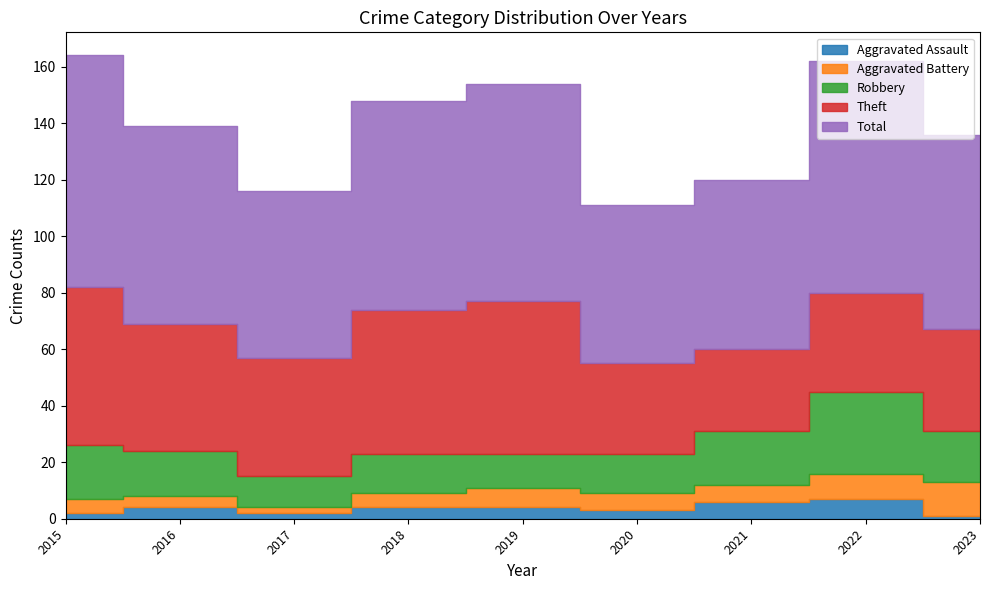

In Total, how many points are higher than both neighbors (excluding endpoints)?

2